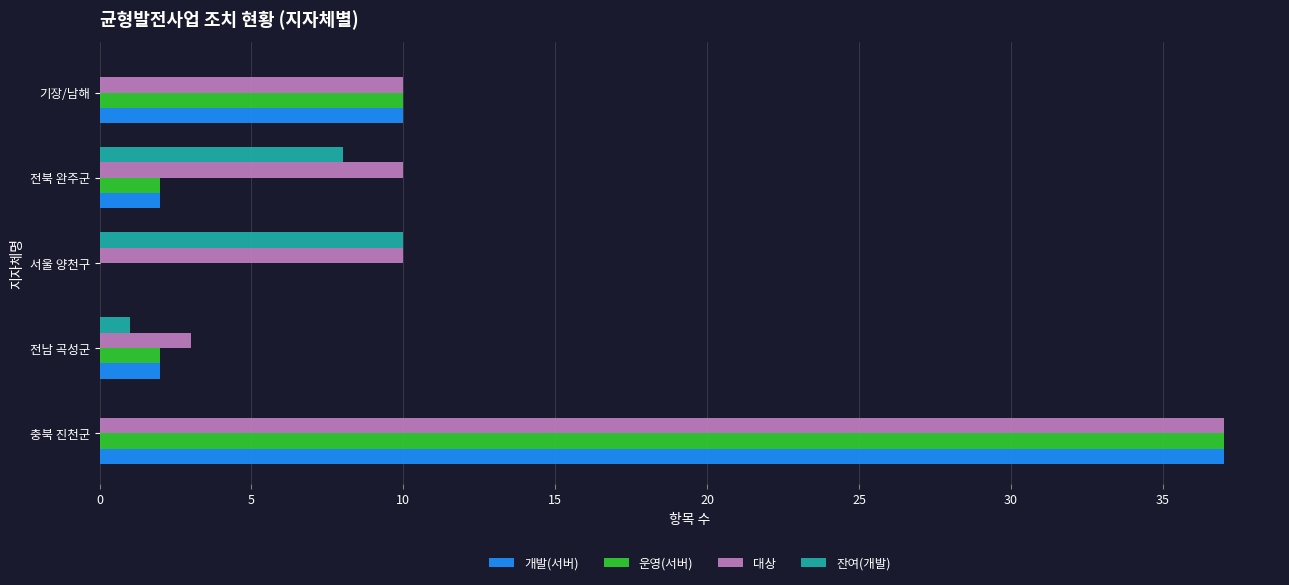

The 잔여(개발) series shows 12 at 전북 완주군. True or false?

False